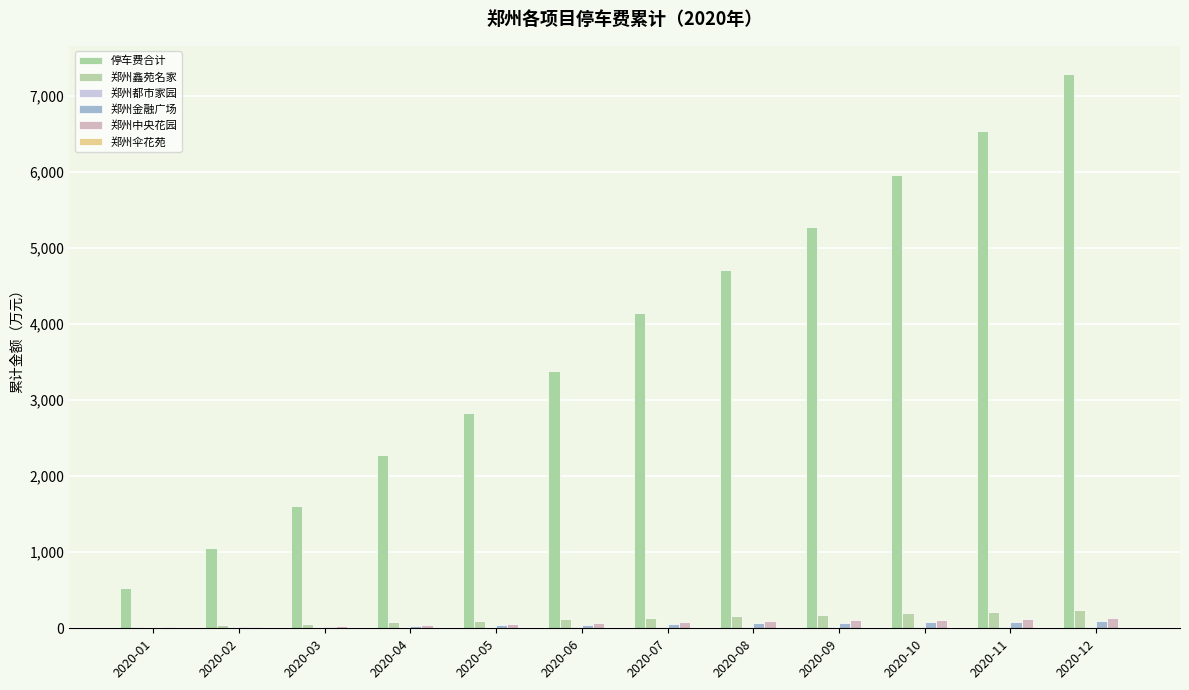

What is the difference between the 郑州都市家园 values at 2020-04 and 2020-08?

7.4